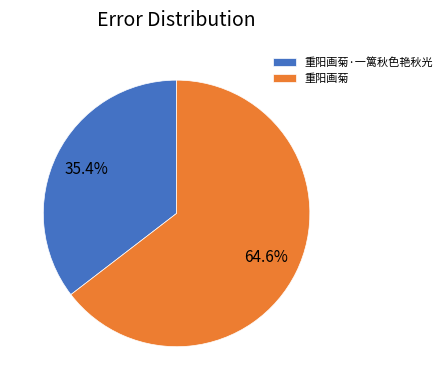

Count the number of slices in the pie.

2